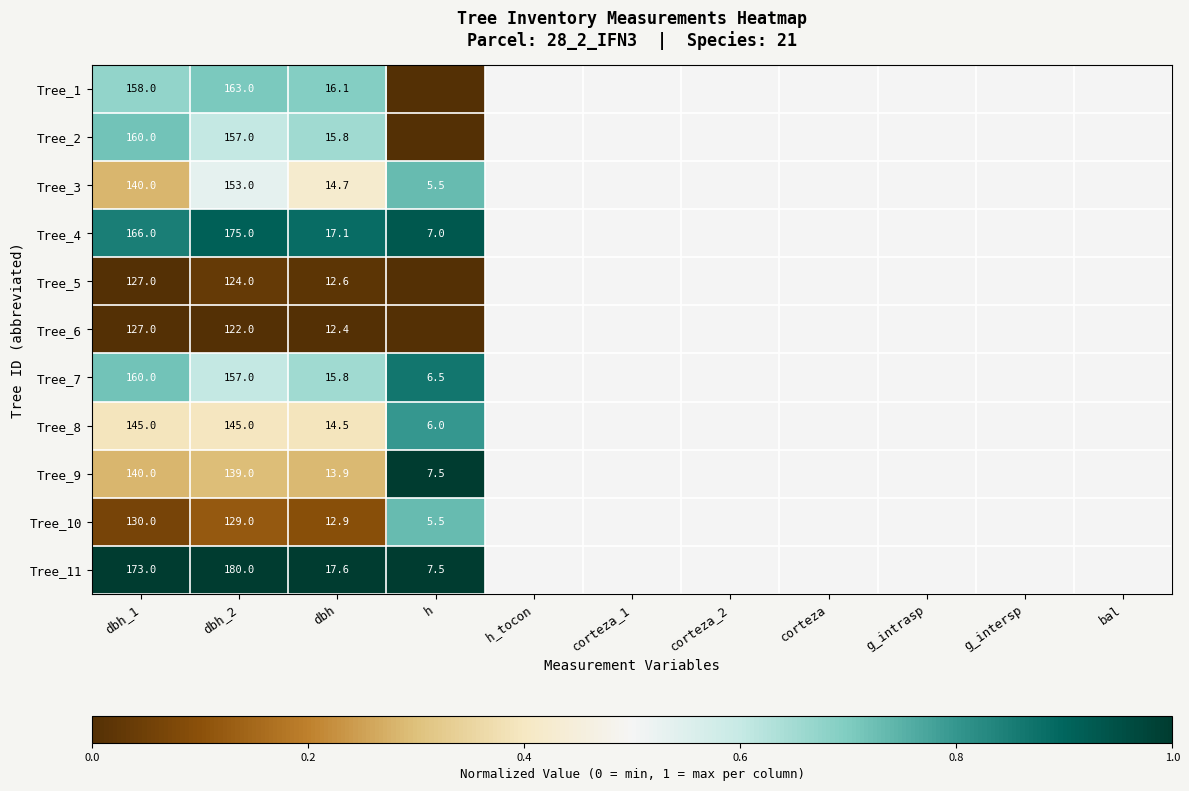

Is it true that Tree_8 equals 10.1 at h?

False